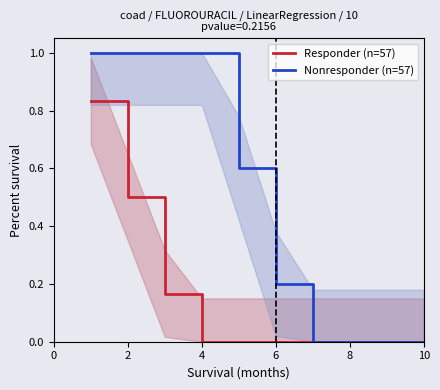

List the series in order of their overall mean, lowest first.

Responder (n=57), Nonresponder (n=57)